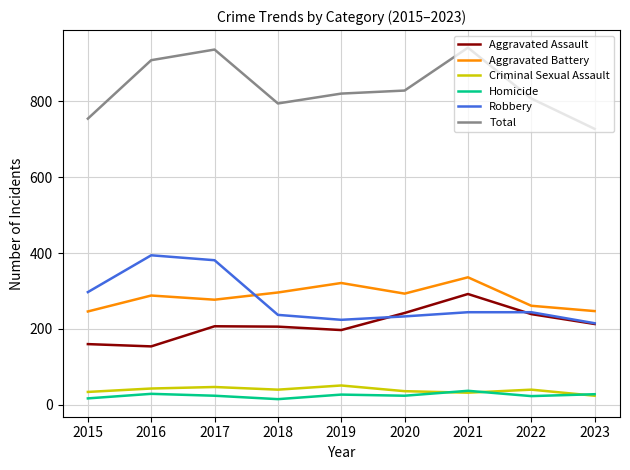

What is the greatest value displayed?

941